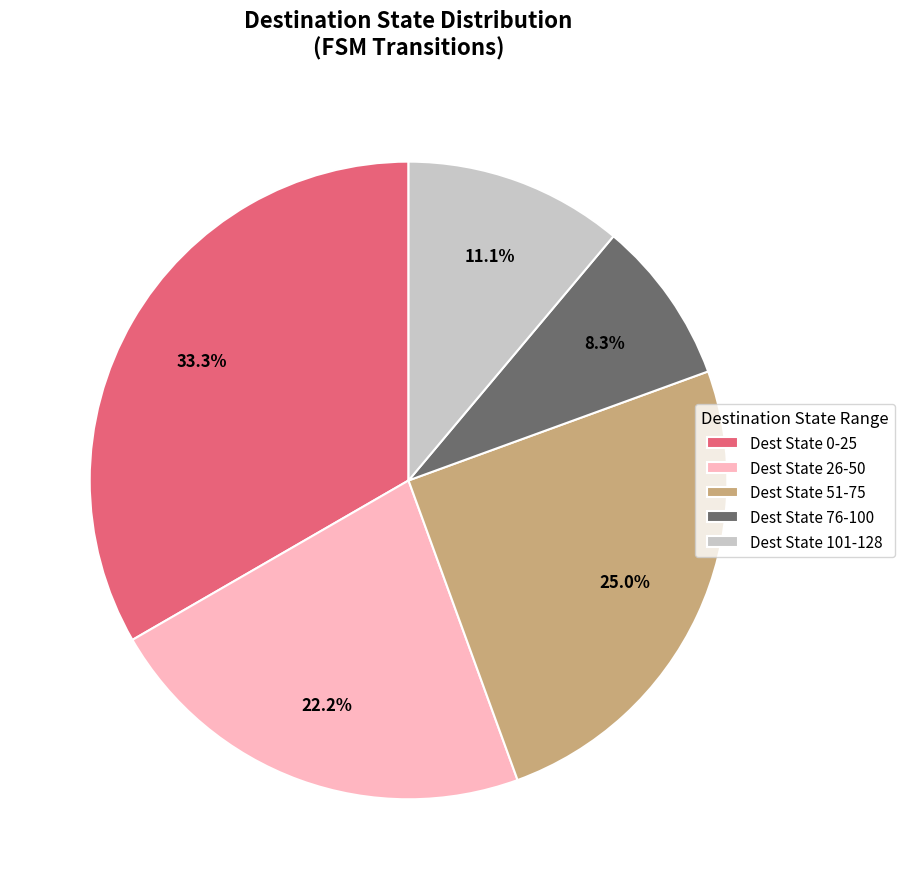

Which category has the smallest portion of the pie?

Dest State 76-100